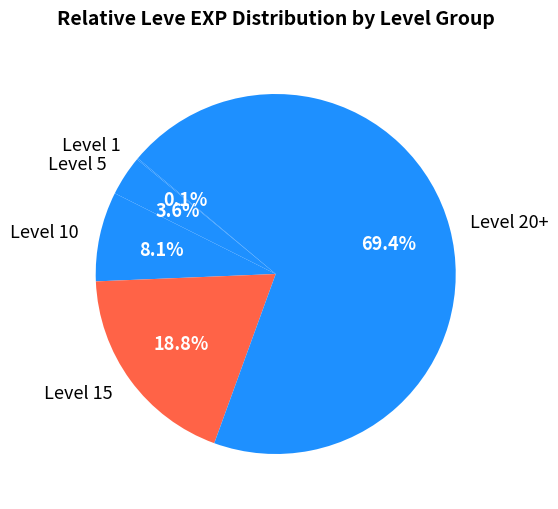

To the nearest percent, what portion does Level 5 represent?

4%